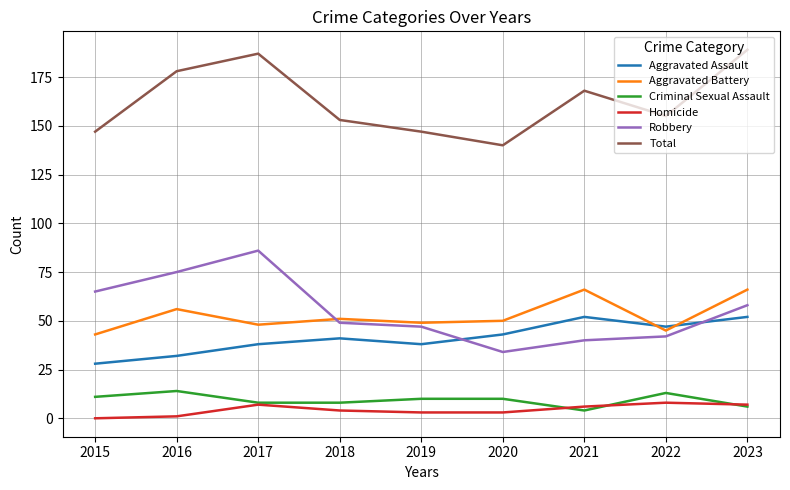

How many interior local peaks does the Total series have?

2